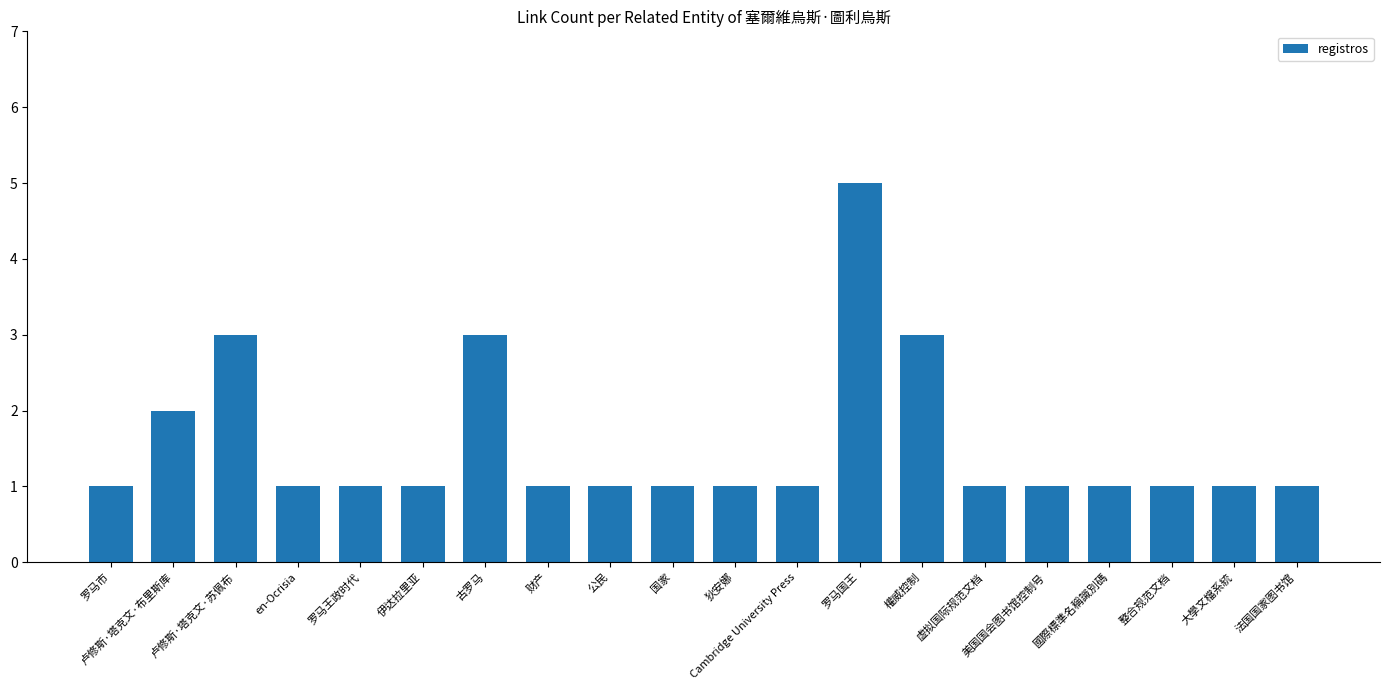

Reading right to left, transcribe all the data shown in this chart.

法国国家图书馆=1	大學文檔系統=1	整合规范文档=1	國際標準名稱識別碼=1	美国国会图书馆控制号=1	虚拟国际规范文档=1	權威控制=3	罗马国王=5	Cambridge University Press=1	狄安娜=1	国家=1	公民=1	财产=1	古罗马=3	伊达拉里亚=1	罗马王政时代=1	en-Ocrisia=1	卢修斯·塔克文·苏佩布=3	卢修斯·塔克文·布里斯库=2	罗马市=1